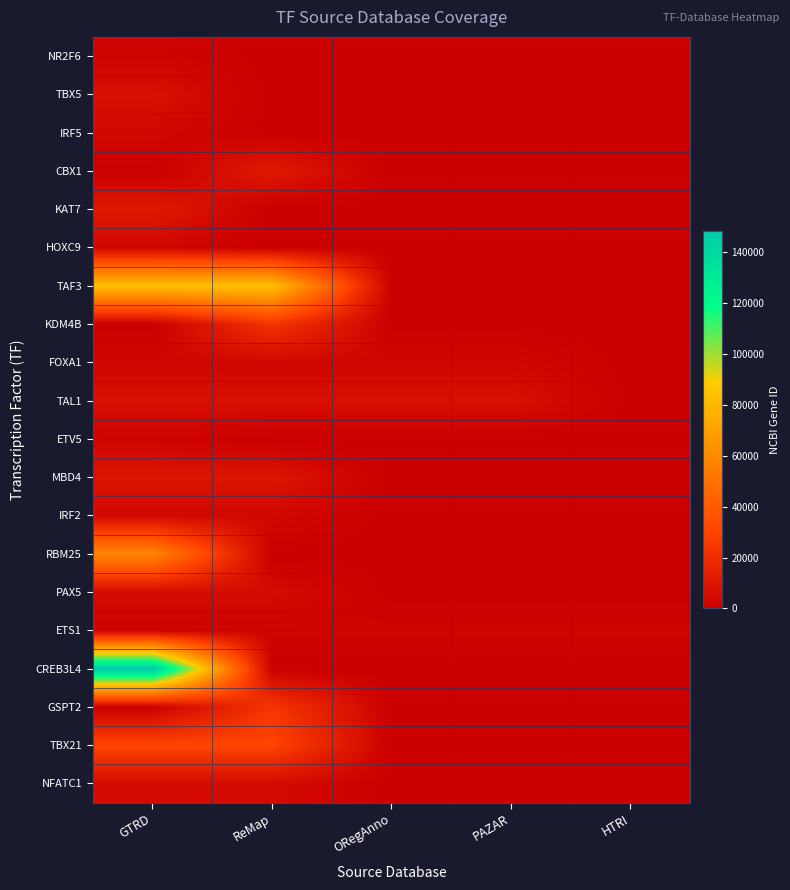

List the series in order of their peak value, highest first.

CREB3L4, TAF3, RBM25, TBX21, GSPT2, KDM4B, KAT7, CBX1, MBD4, TBX5, TAL1, PAX5, NFATC1, IRF5, IRF2, HOXC9, FOXA1, ETV5, ETS1, NR2F6